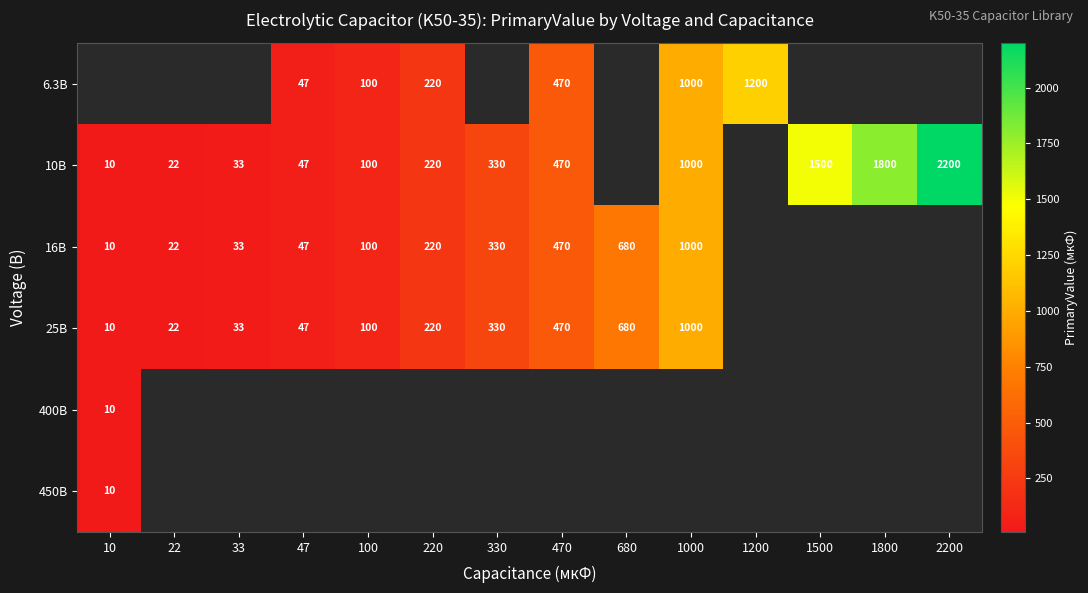

How many categories are shown in the chart?

14